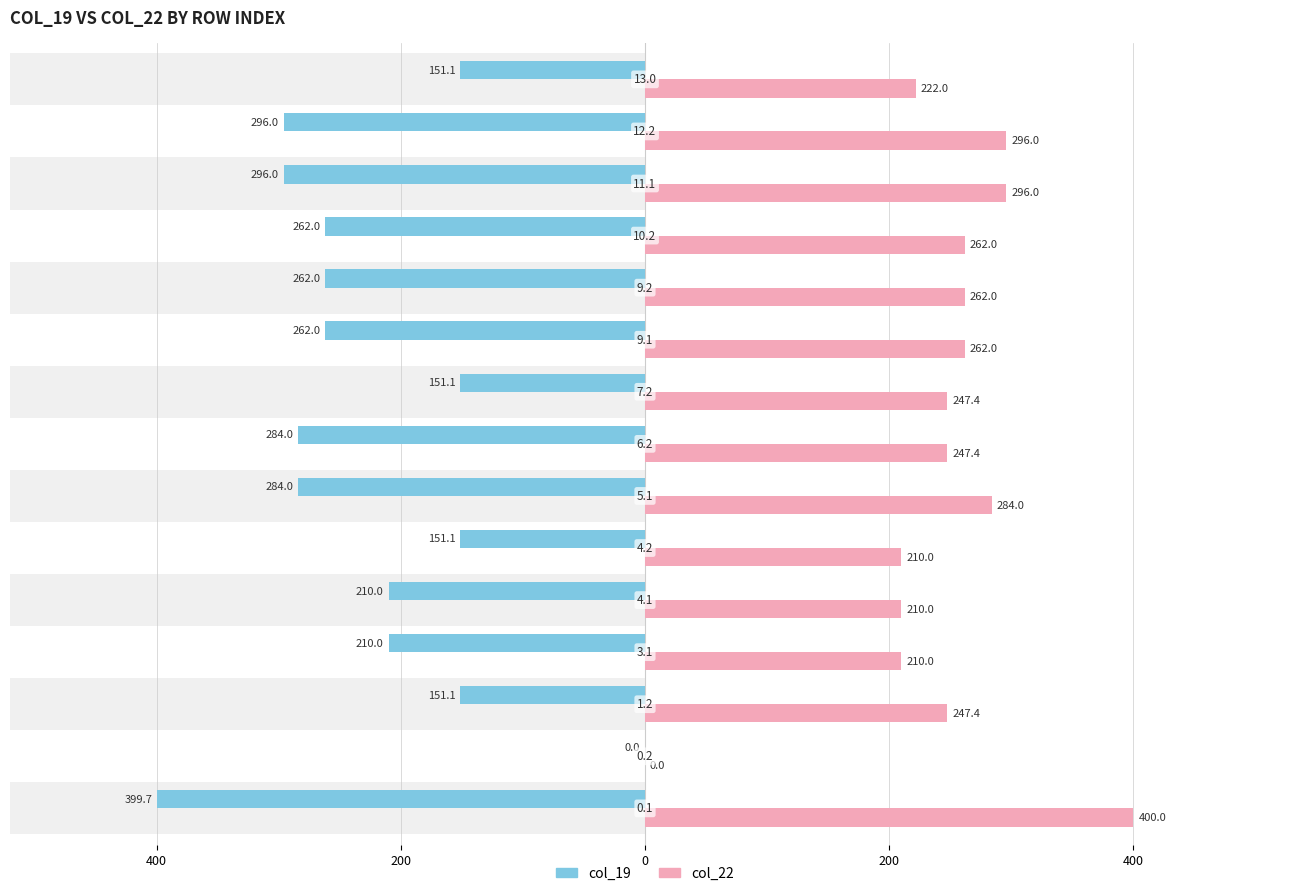

Rank the series by their maximum value, from lowest to highest.

col_19, col_22